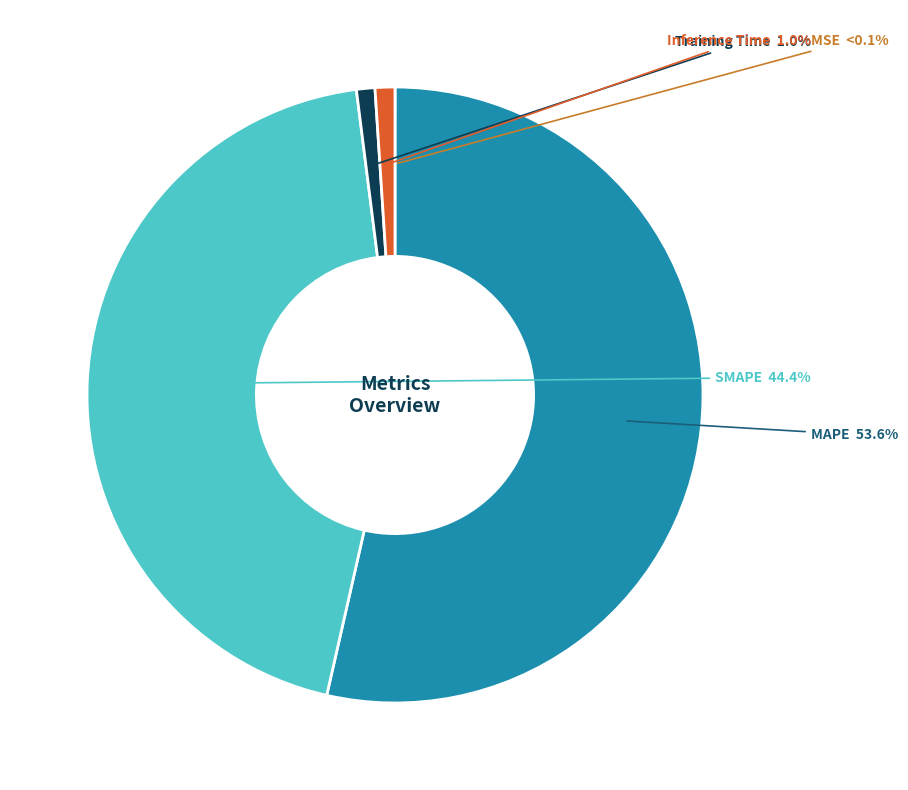

To the nearest percent, what is the combined percentage of SMAPE and MAPE?

98%